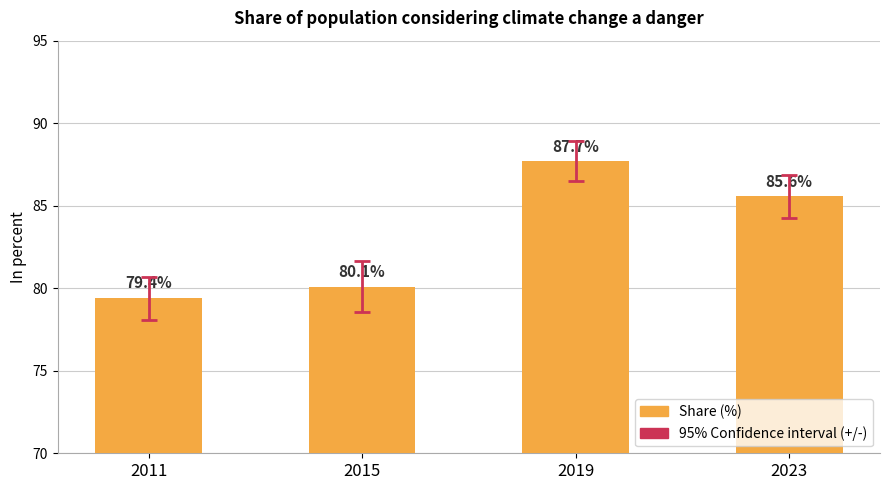

What is the change in value from 2015 to 2023?

+5.5